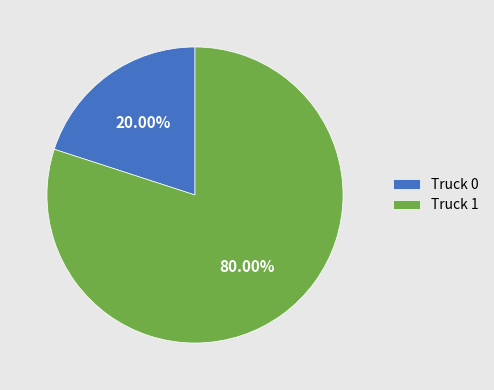

What is the smallest slice in the pie chart?

Truck 0